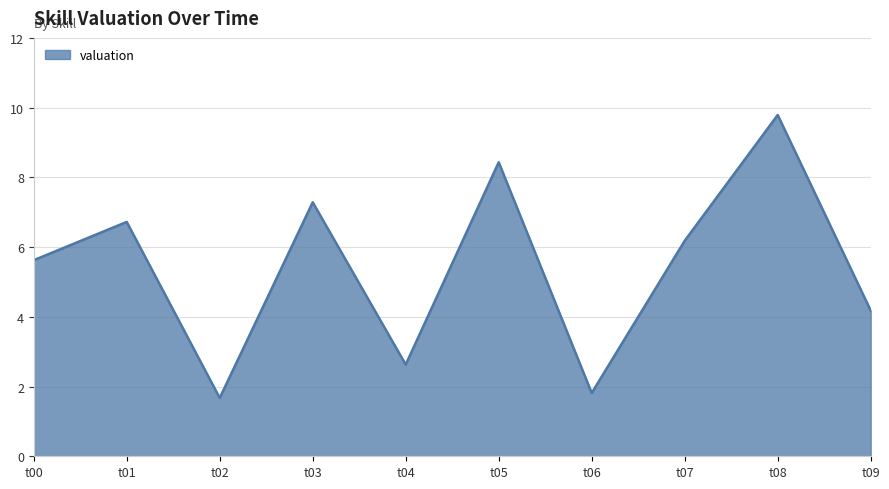

What is the ratio of the value at t04 to the value at t00?

0.5